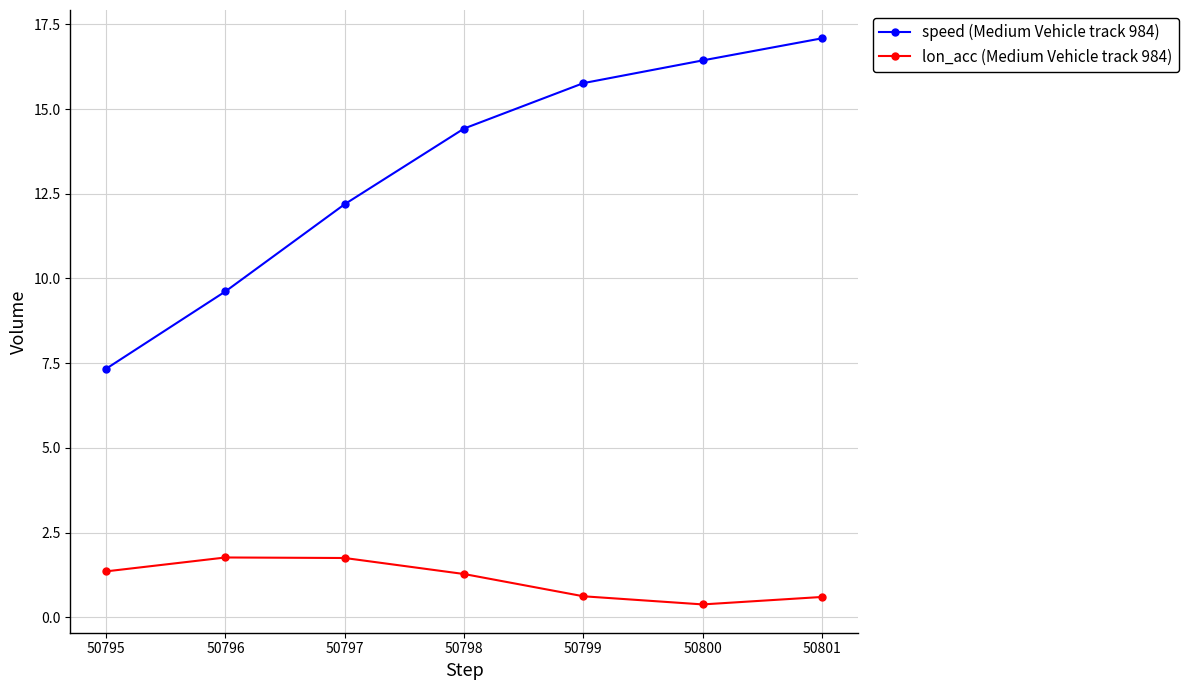

True or false: lon_acc (Medium Vehicle track 984) and speed (Medium Vehicle track 984) cross at least once.

False